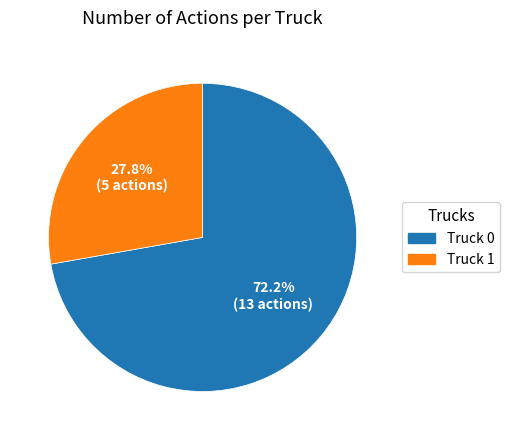

Do Truck 0 and Truck 1 together represent more than half of the pie?

Yes